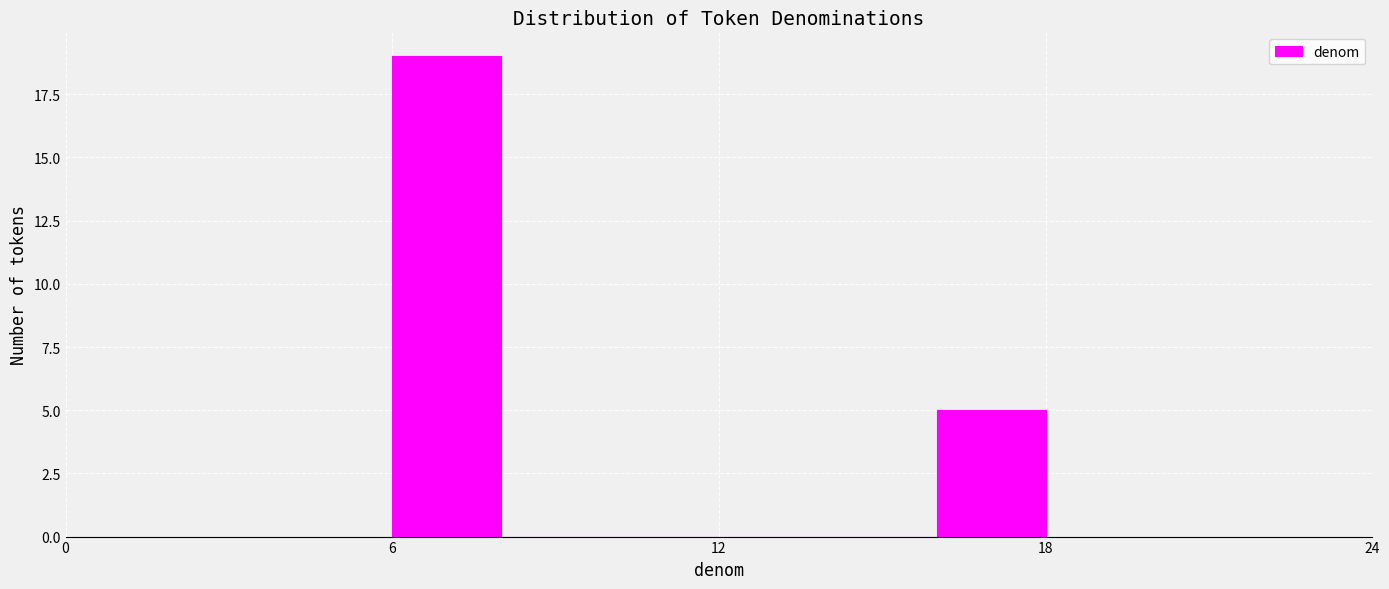

Read against the x-axis, roughly where is the centre of the tallest bar?

7